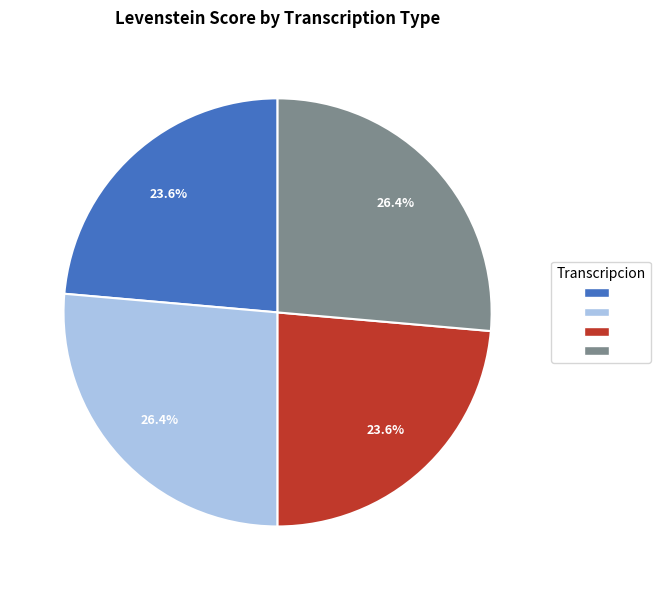

Does any single category account for the majority?

No